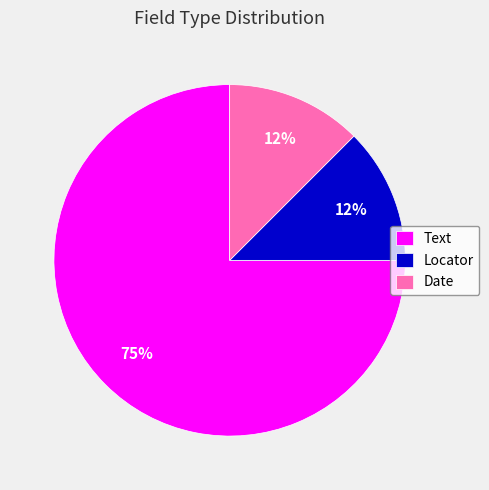

Count the number of slices in the pie.

3